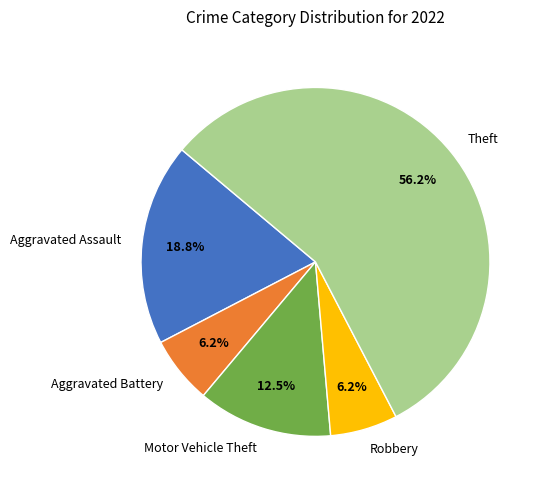

The Aggravated Assault slice represents 19% of the pie. True or false?

True